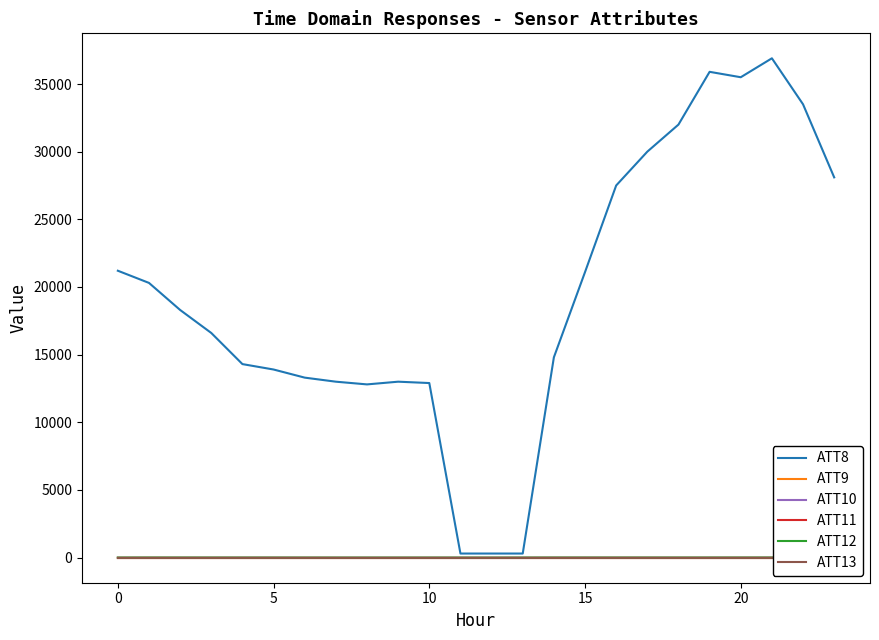

Which category has the lowest value across all series?

5